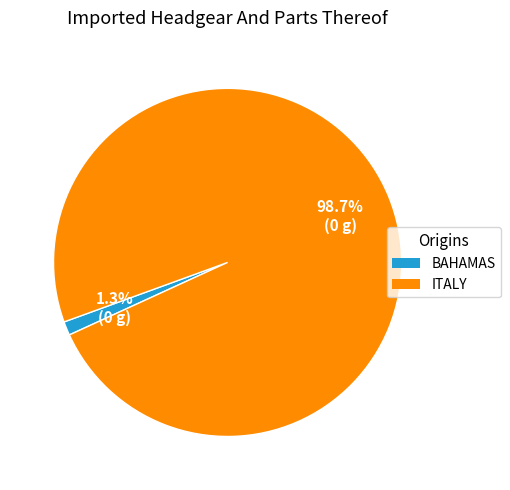

To the nearest percent, what is the difference between the largest and smallest slice percentages?

97%